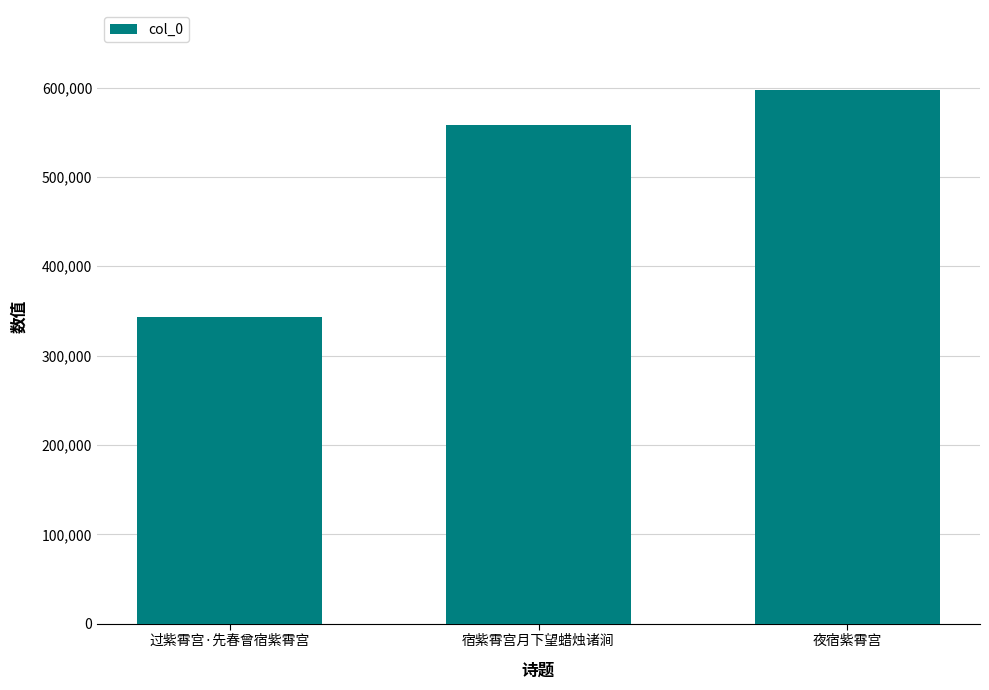

What is the change in value from 过紫霄宫·先春曾宿紫霄宫 to 夜宿紫霄宫?

+254325